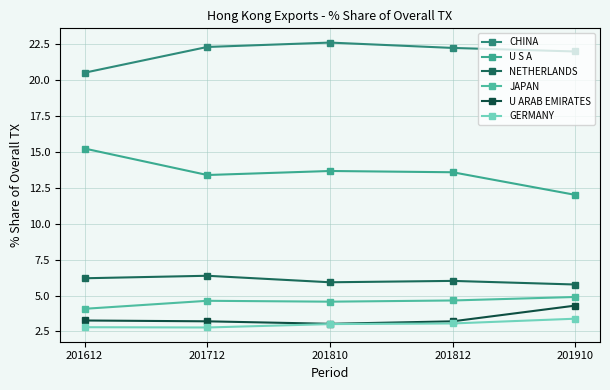

The GERMANY series shows 3.0 at 201810. True or false?

True